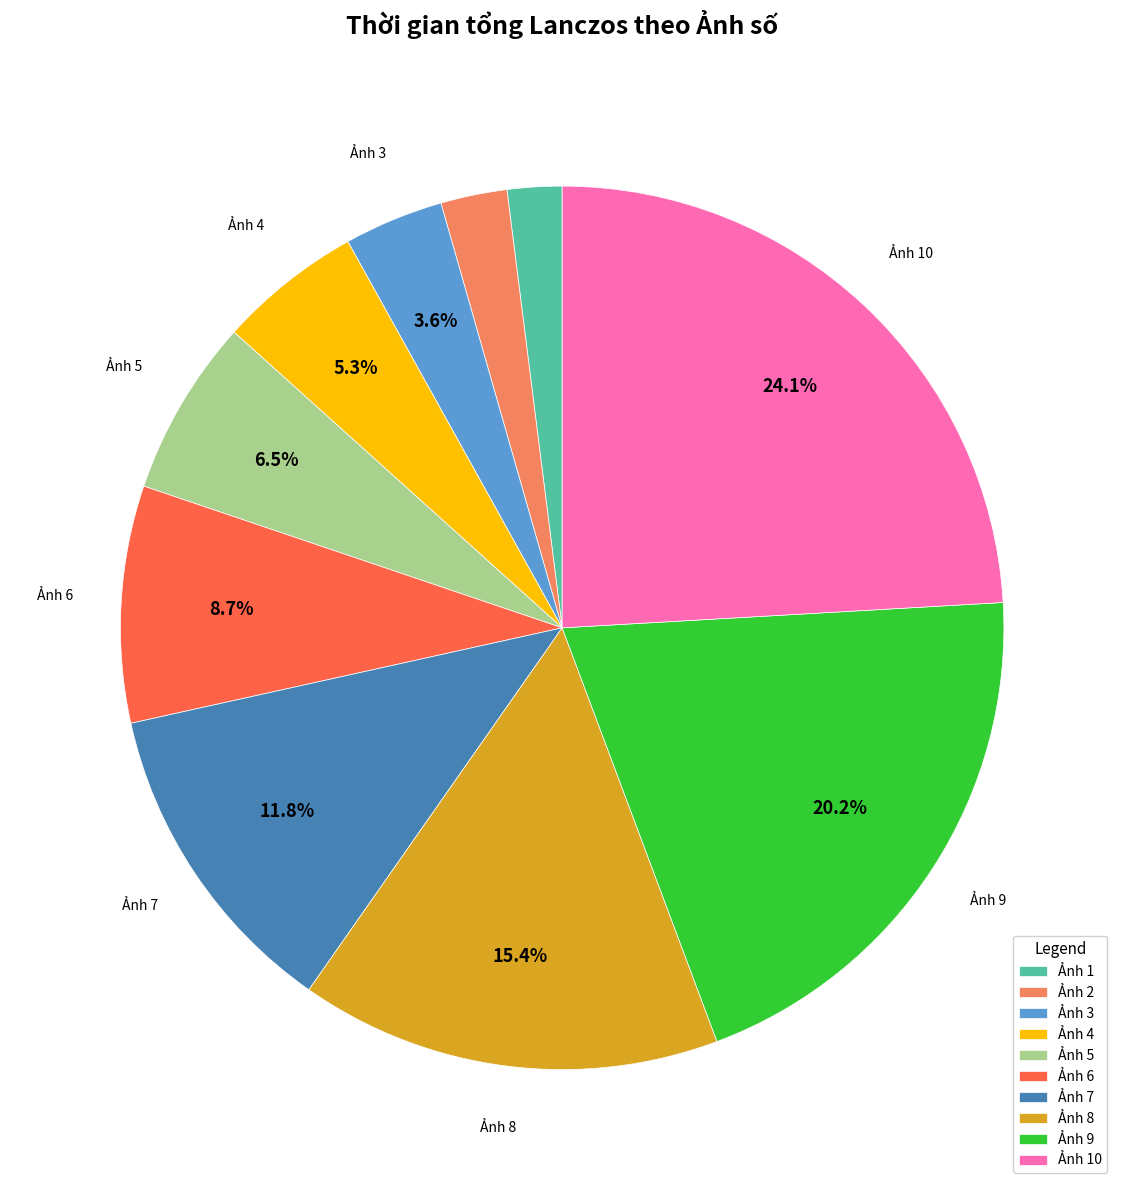

Which slice is the largest?

Ảnh 10